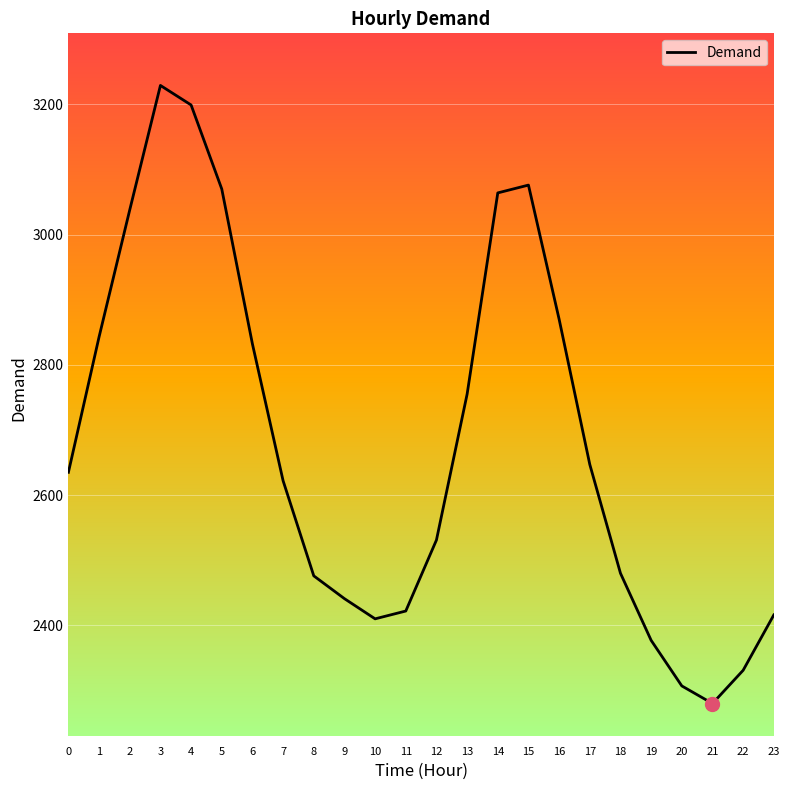

What is the change in value from 5 to 8?

-594